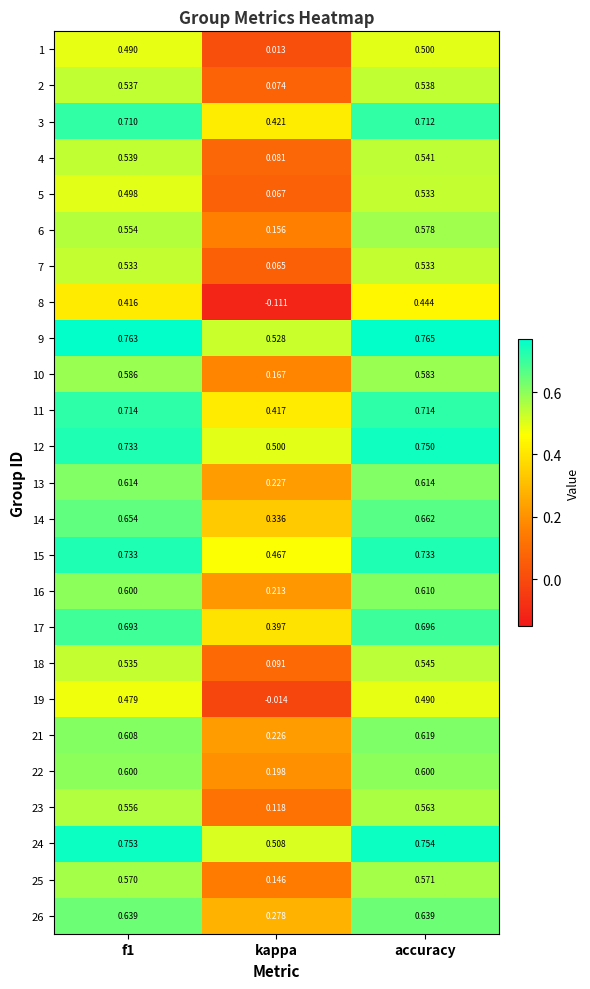

Which category has the lowest value across all series?

kappa